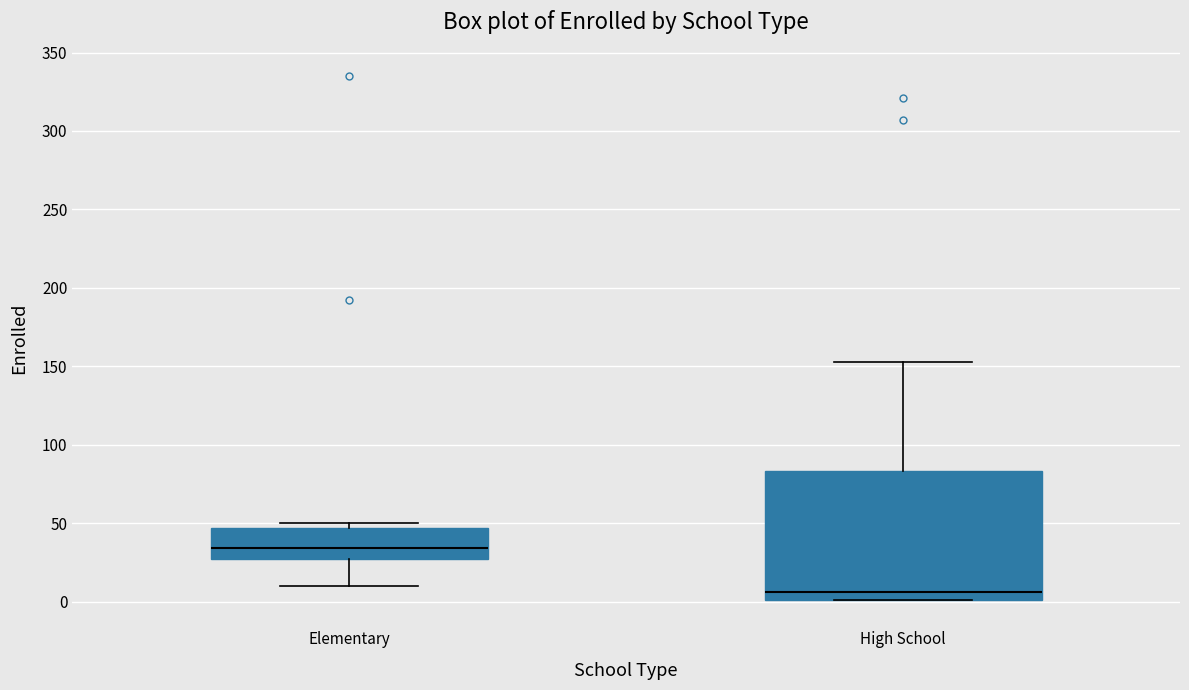

Which box's median line is the highest?

Elementary